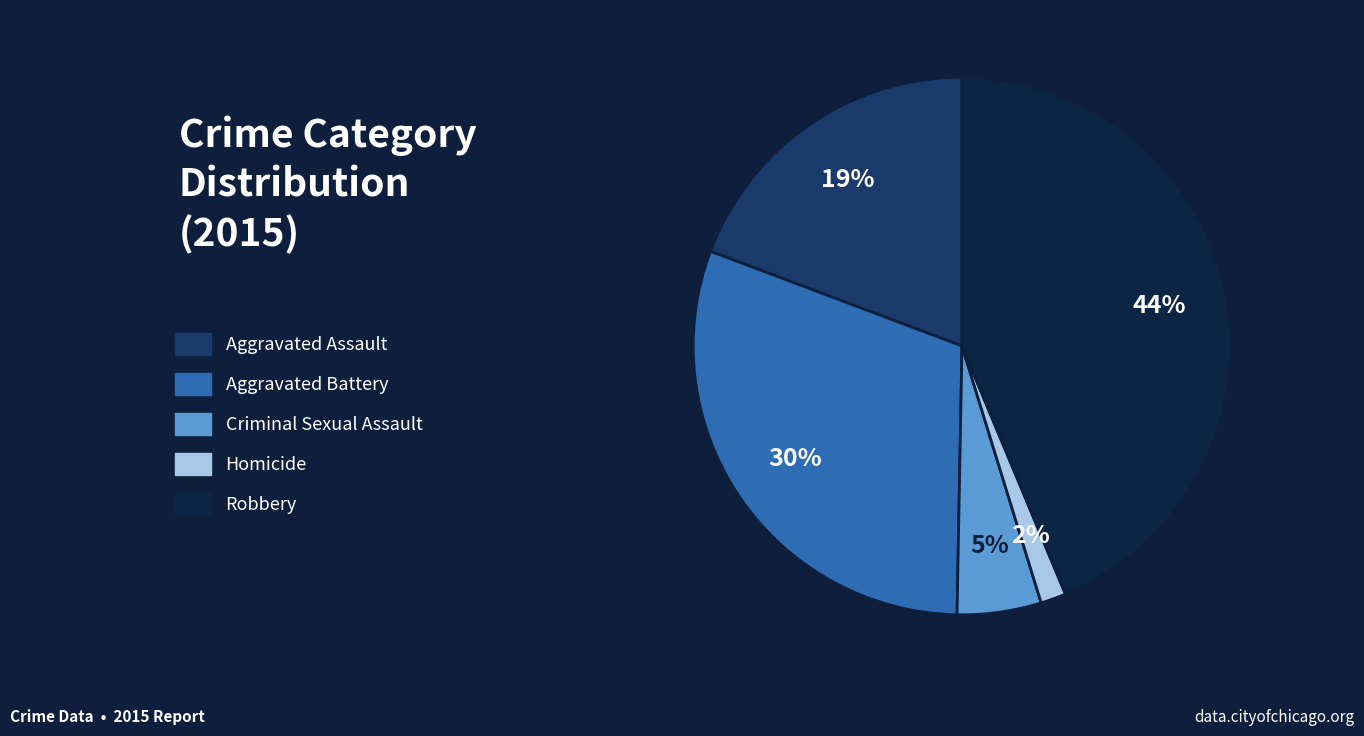

To the nearest percent, what is the difference between the largest and smallest slice percentages?

42%